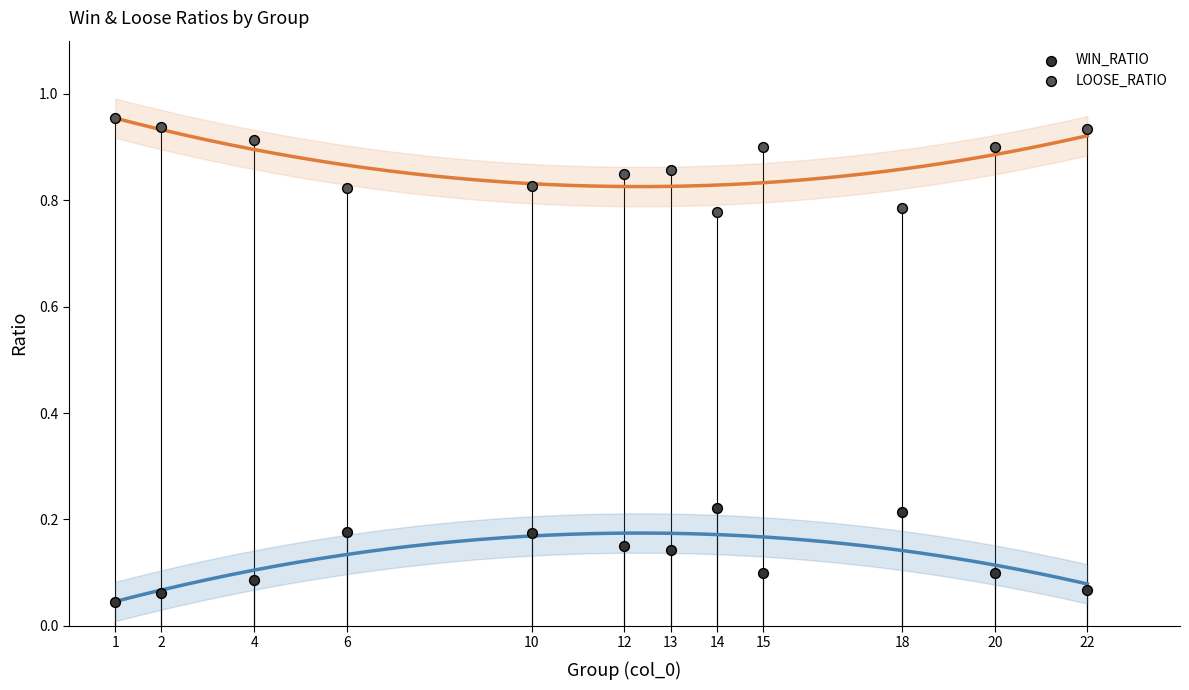

Across all data points, what is the range of X values (max minus min)?

21.0